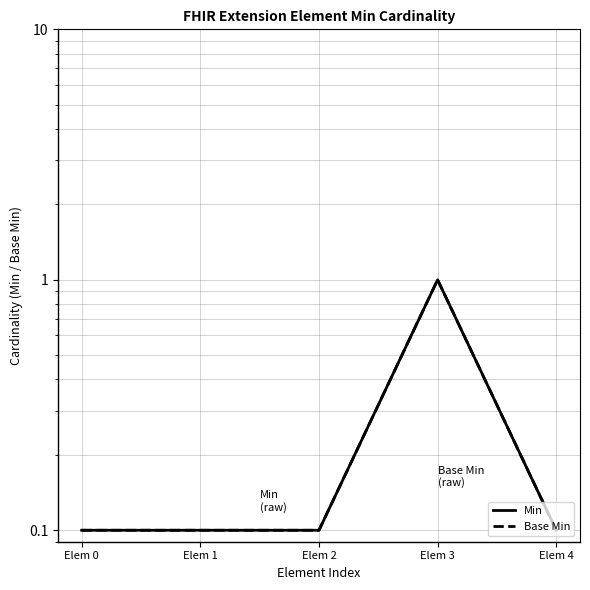

At how many categories does at least one series exceed 0?

5